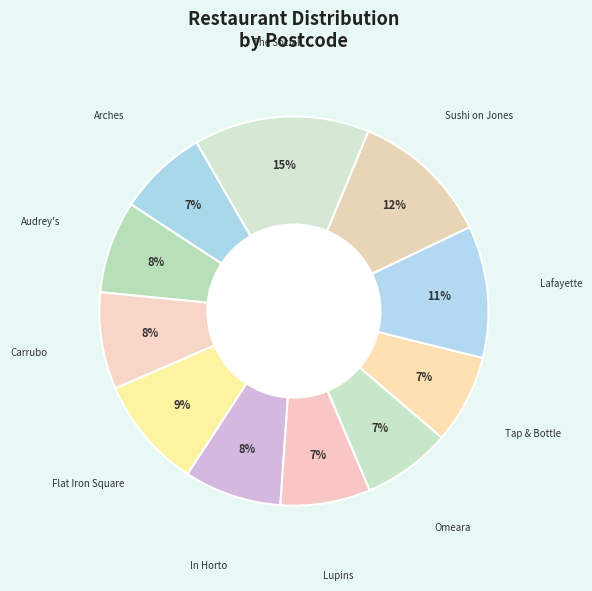

How many segments does this pie chart have?

11